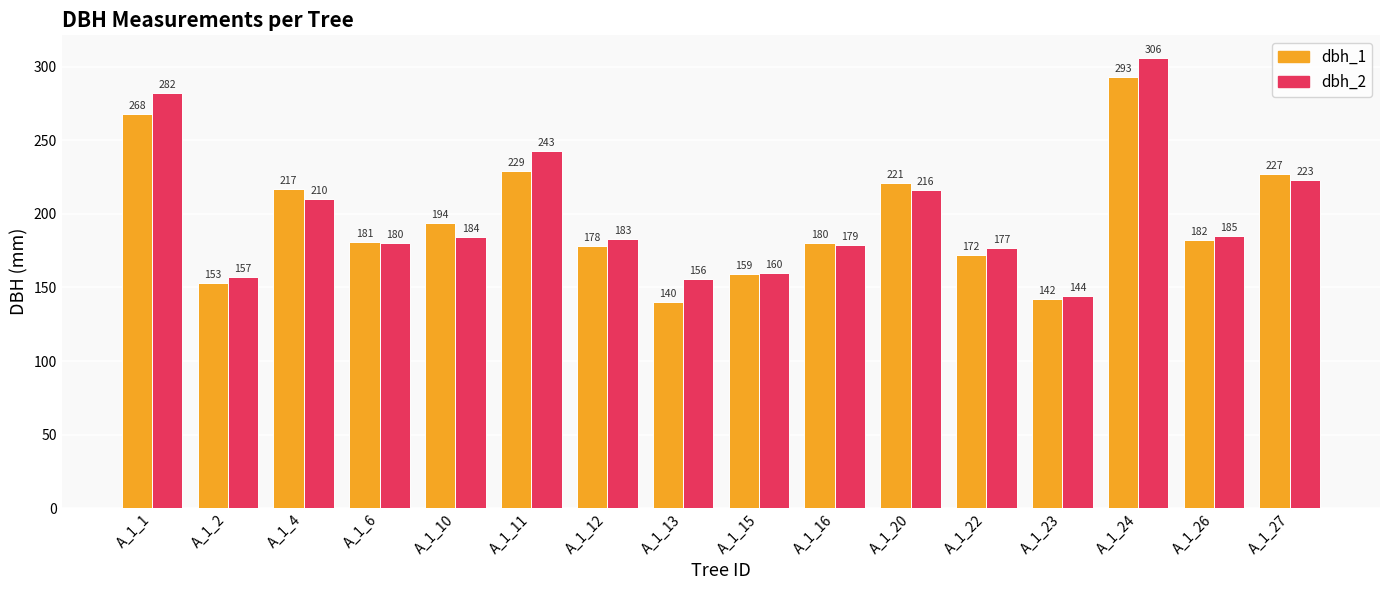

How many bars are there in each group?

2